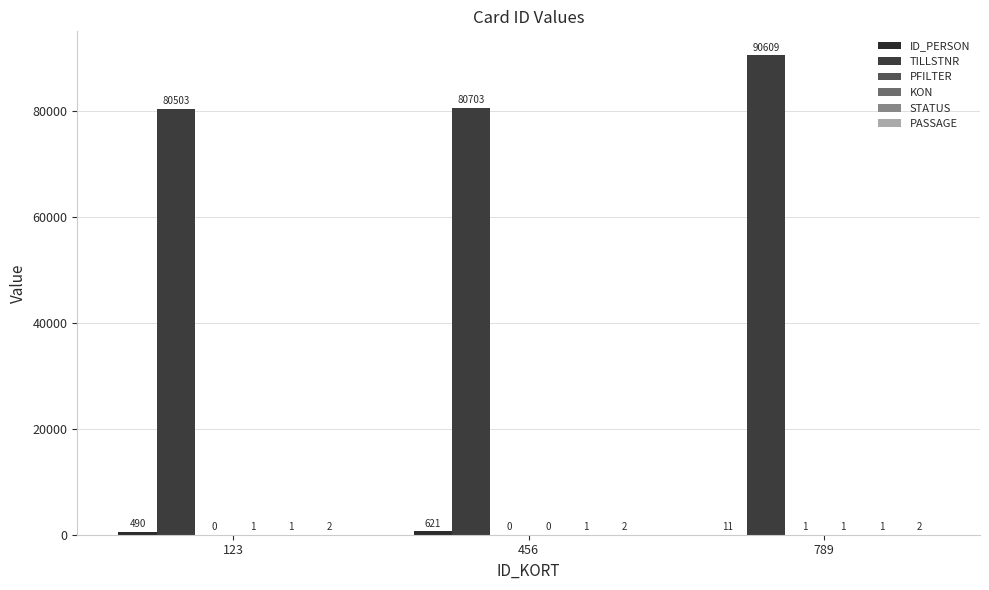

Rank the series at 789 from lowest to highest value.

PFILTER, KON, STATUS, PASSAGE, ID_PERSON, TILLSTNR